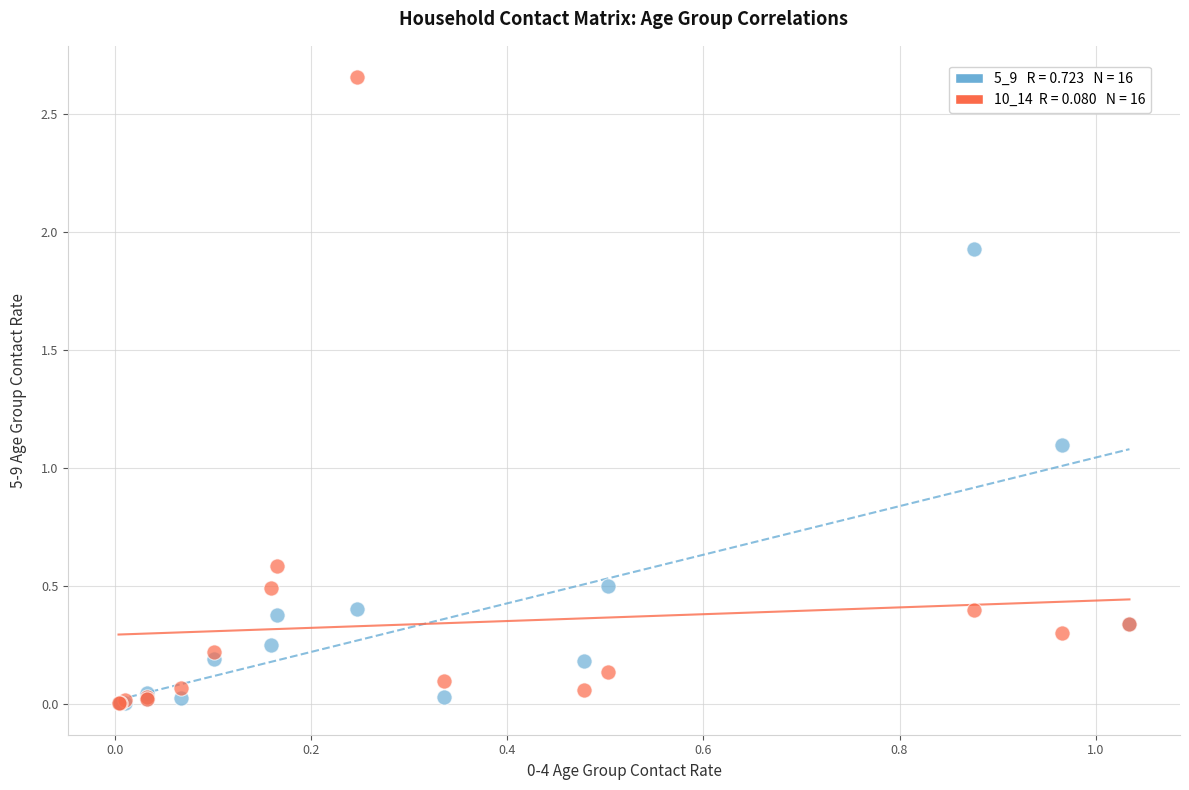

Across all series, what Y value is closest to 1?

1.1